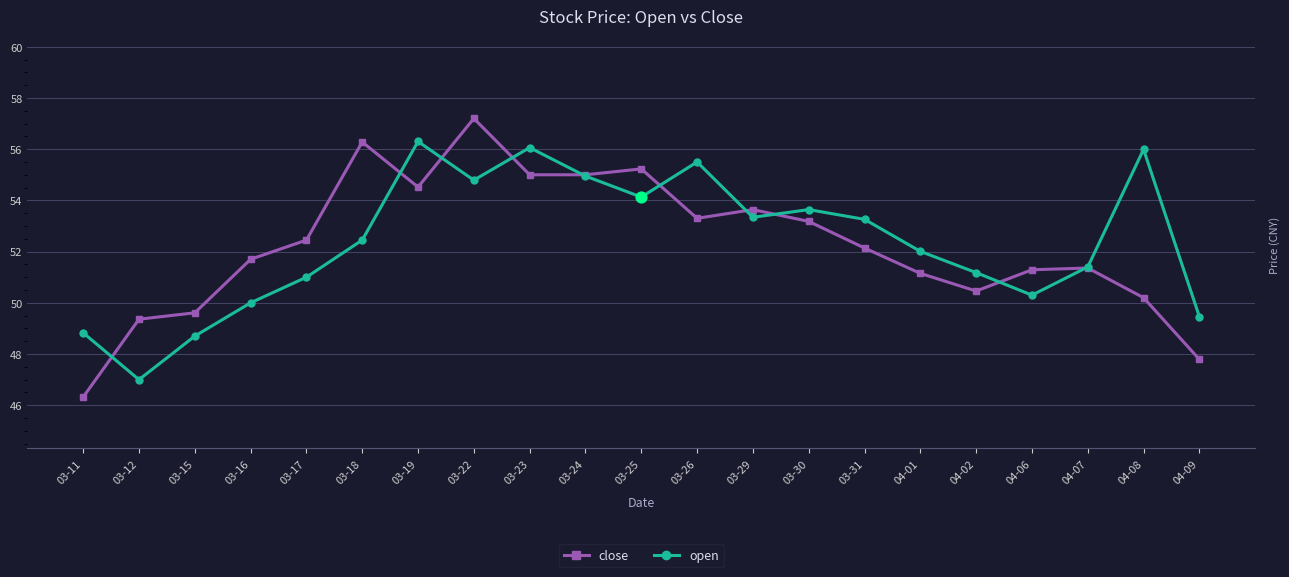

Is the value of close at 03-23 greater than the value of open at 04-06?

Yes